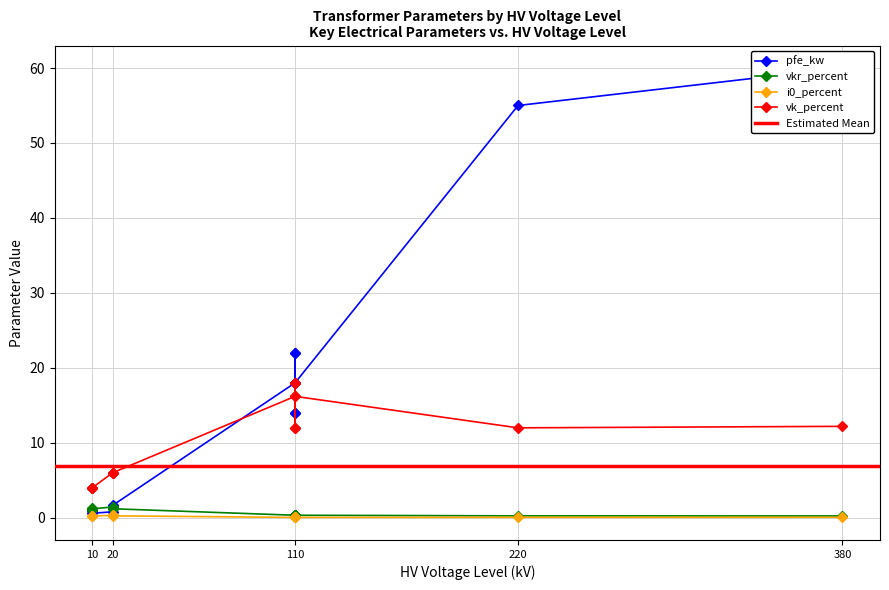

Which series has the largest total across all categories?

pfe_kw